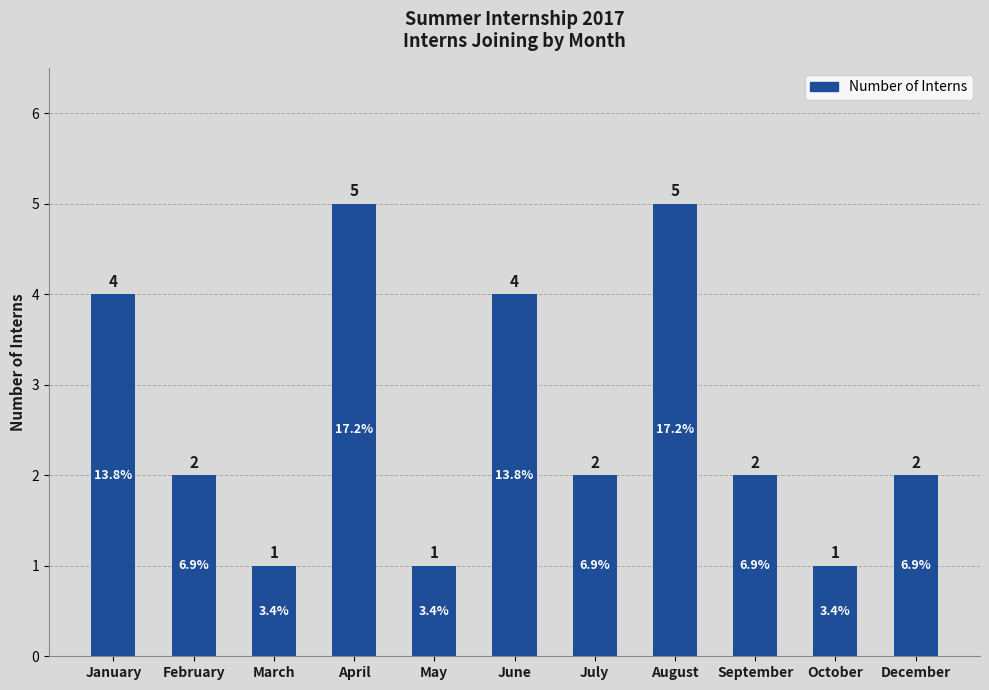

Count the number of categories in the chart.

11